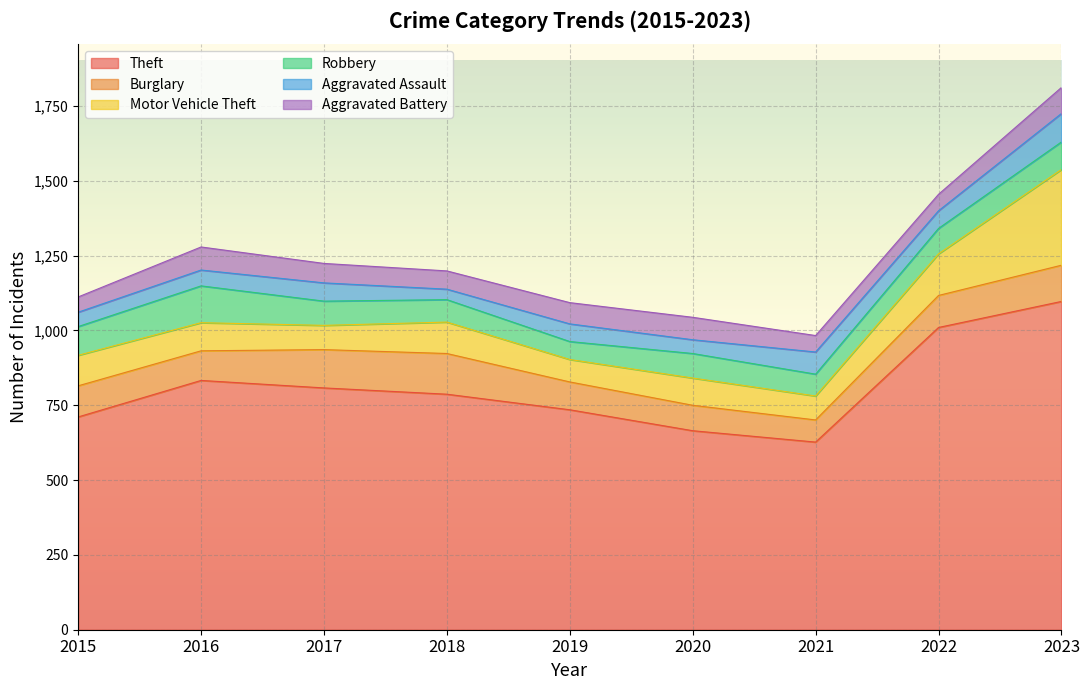

True or false: Theft and Aggravated Assault cross at least once.

False